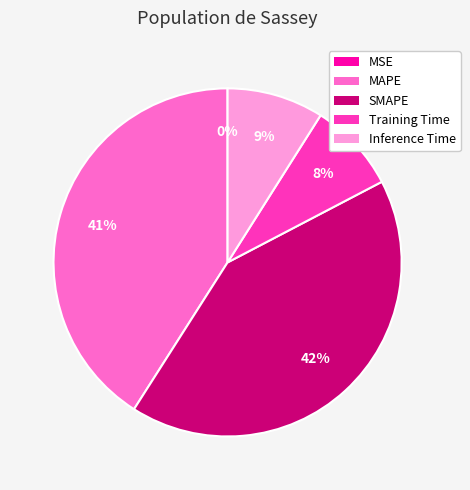

Which has a higher value, SMAPE or Training Time?

SMAPE